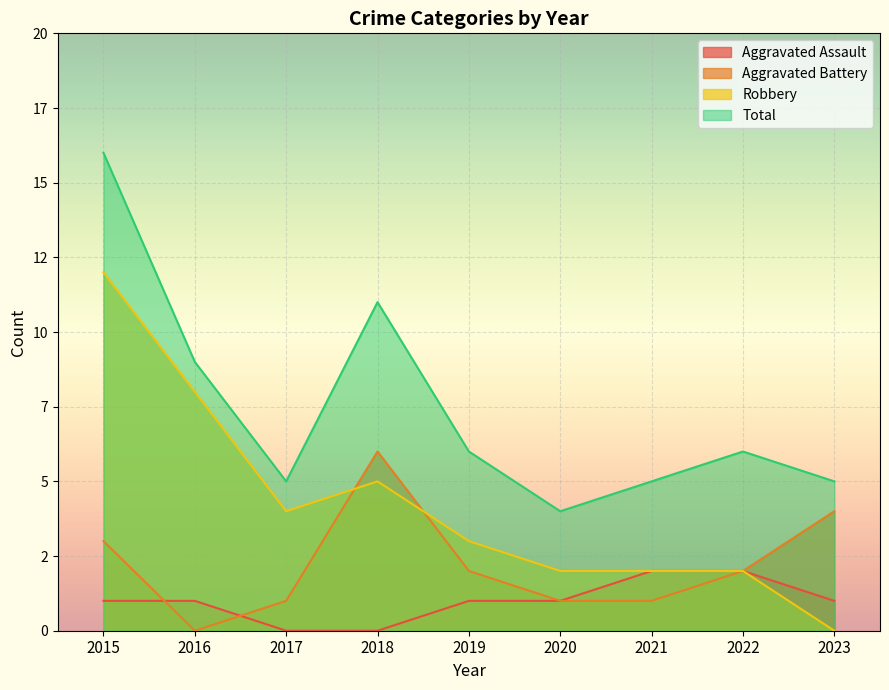

True or false: Robbery has more than 2 interior local peaks.

False